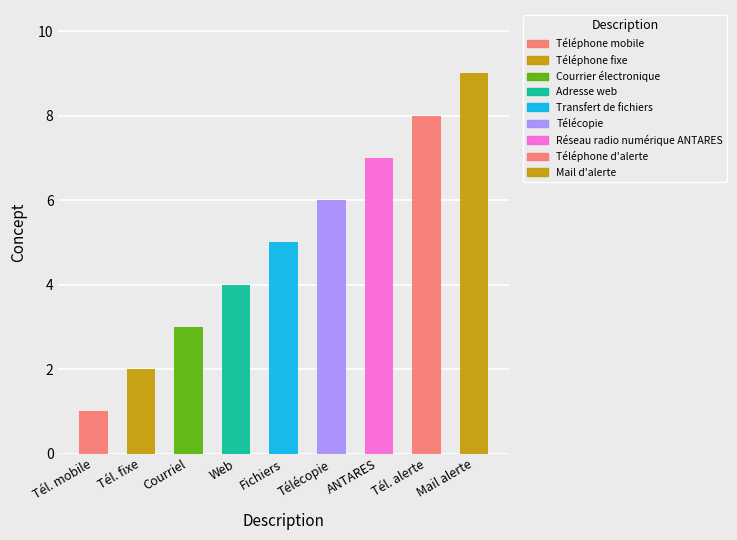

Where does the data first go above 5?

Télécopie